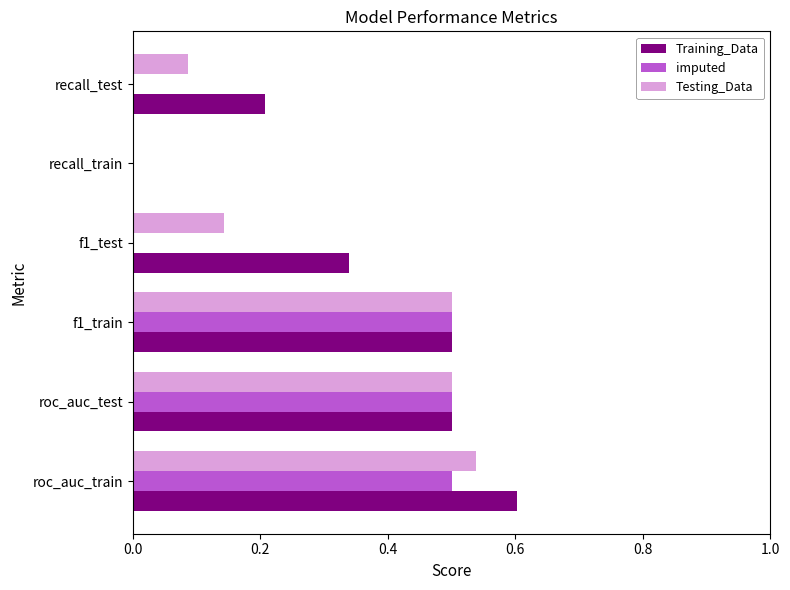

Which series has the largest total across all categories?

Training_Data